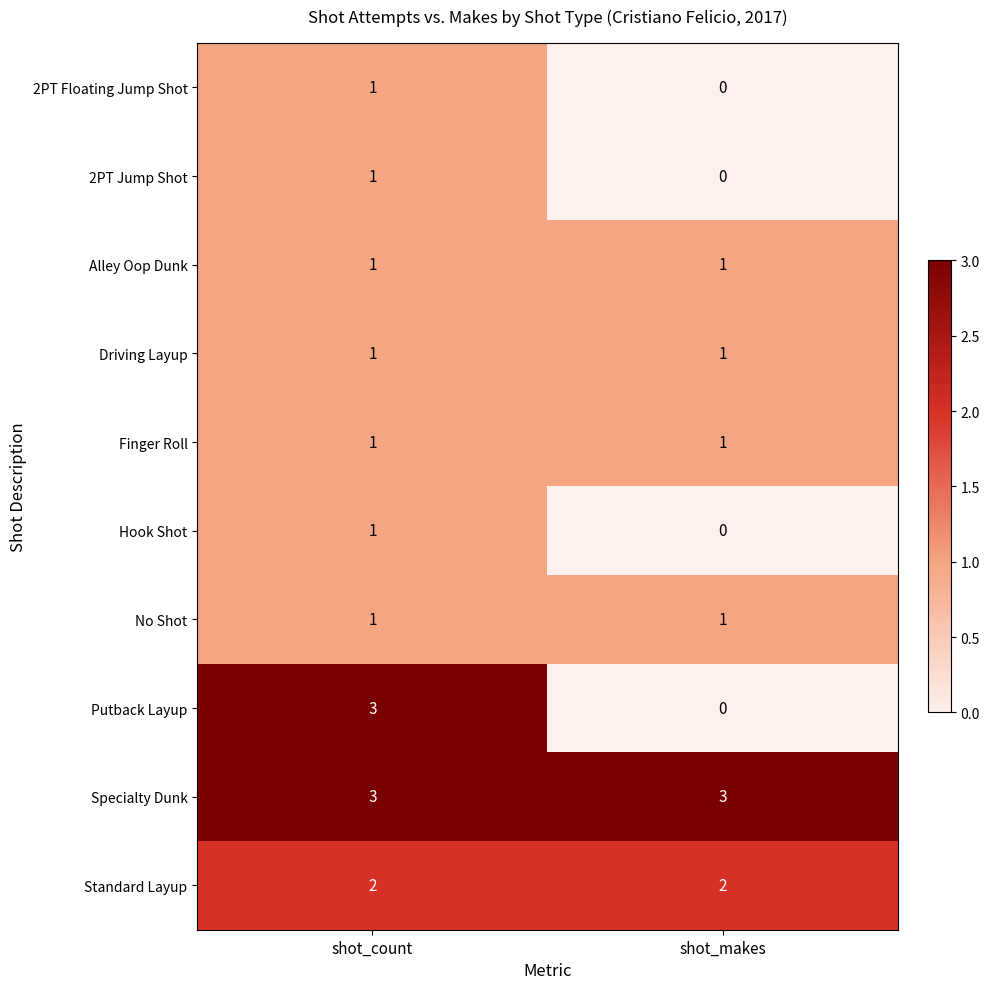

List the labels in order of 2PT Floating Jump Shot value, largest first.

shot_count, shot_makes